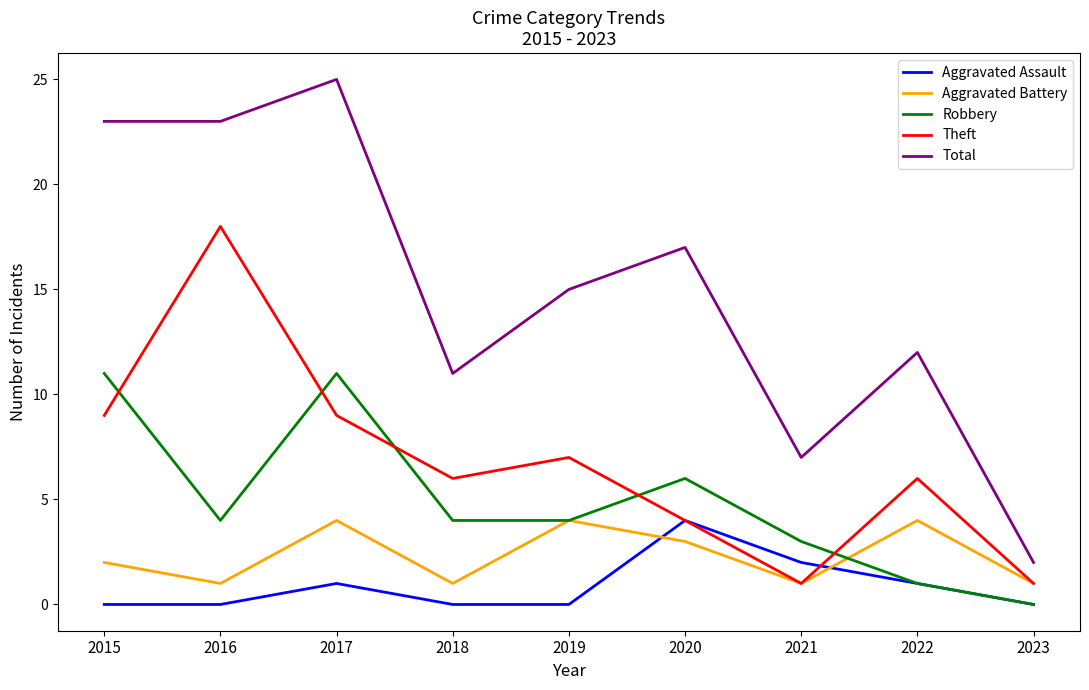

Between 2015 and 2019, which series saw the biggest shift?

Total